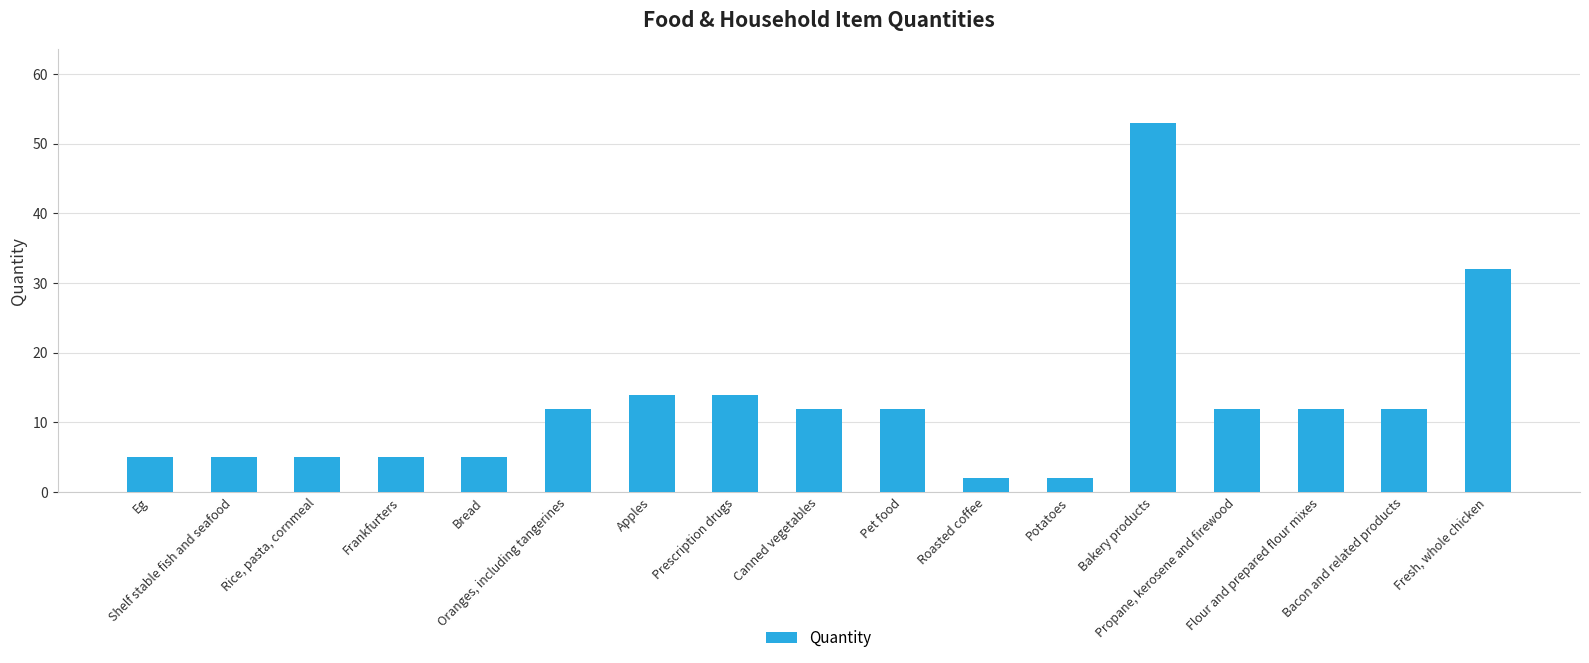

What is the greatest value displayed?

53